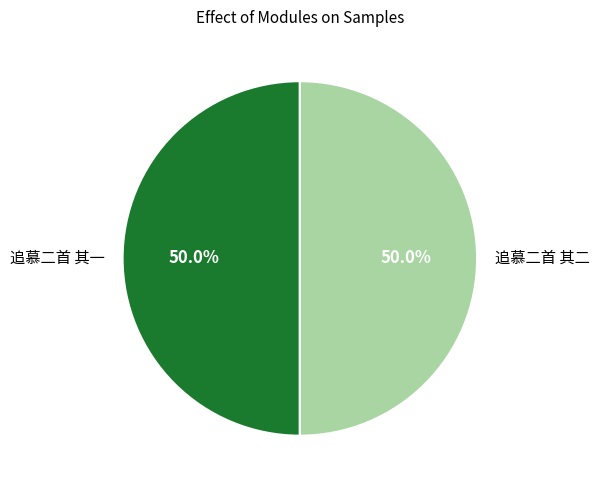

To the nearest percent, what portion does 追慕二首 其一 represent?

50%